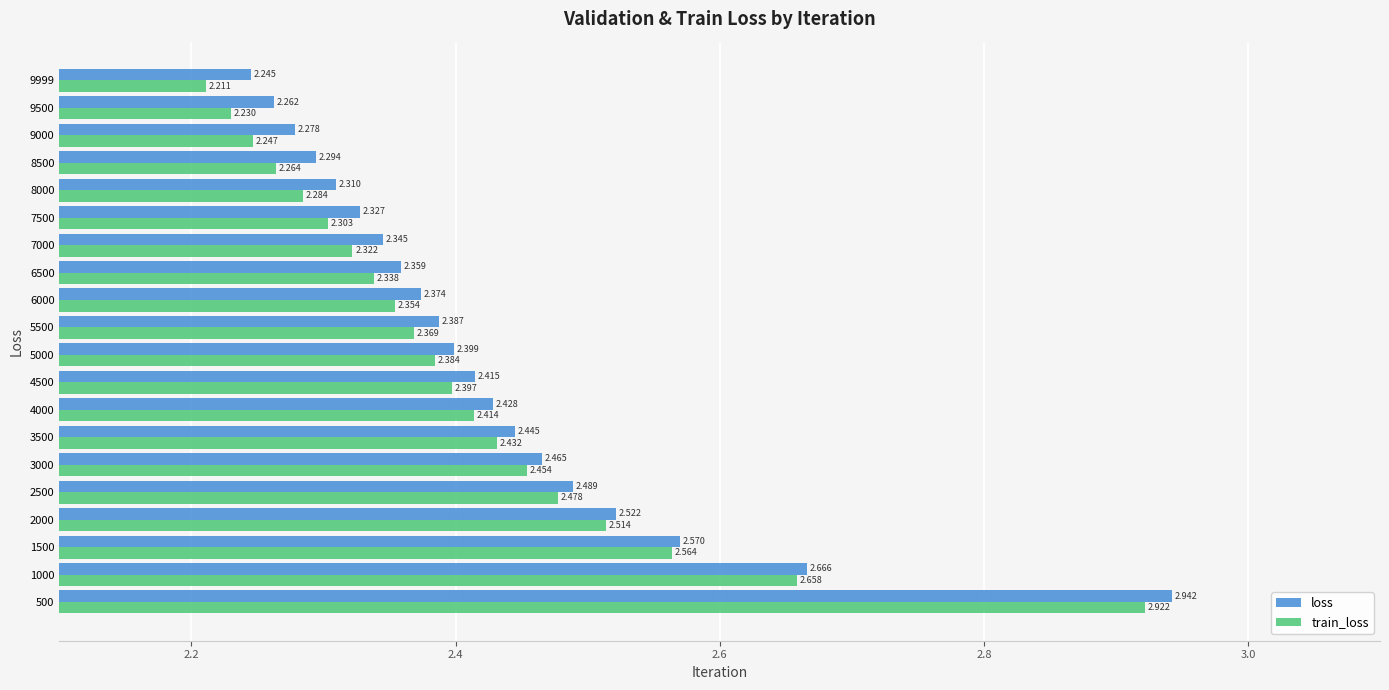

List the series in order of their peak value, highest first.

loss, train_loss